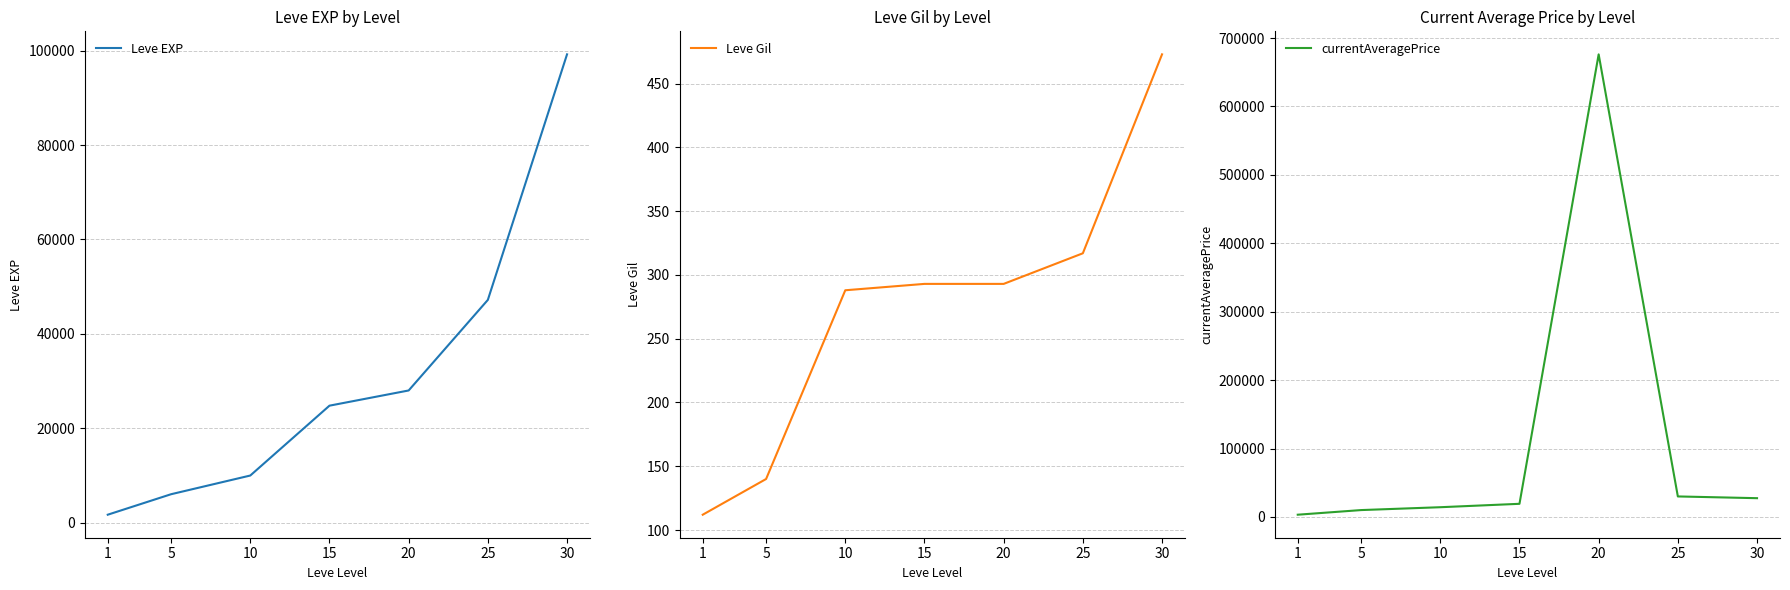

Rank the categories by currentAveragePrice value from highest to lowest.

20, 25, 30, 15, 10, 5, 1